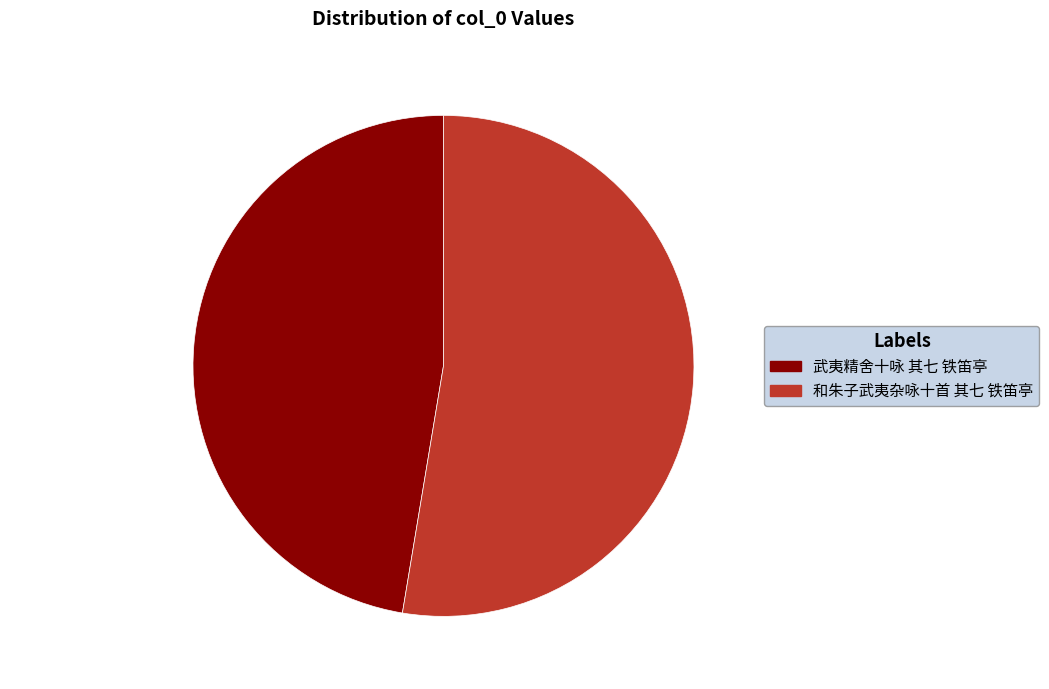

To the nearest percent, what is the difference between the 武夷精舍十咏 其七 铁笛亭 and 和朱子武夷杂咏十首 其七 铁笛亭 slice percentages?

5%